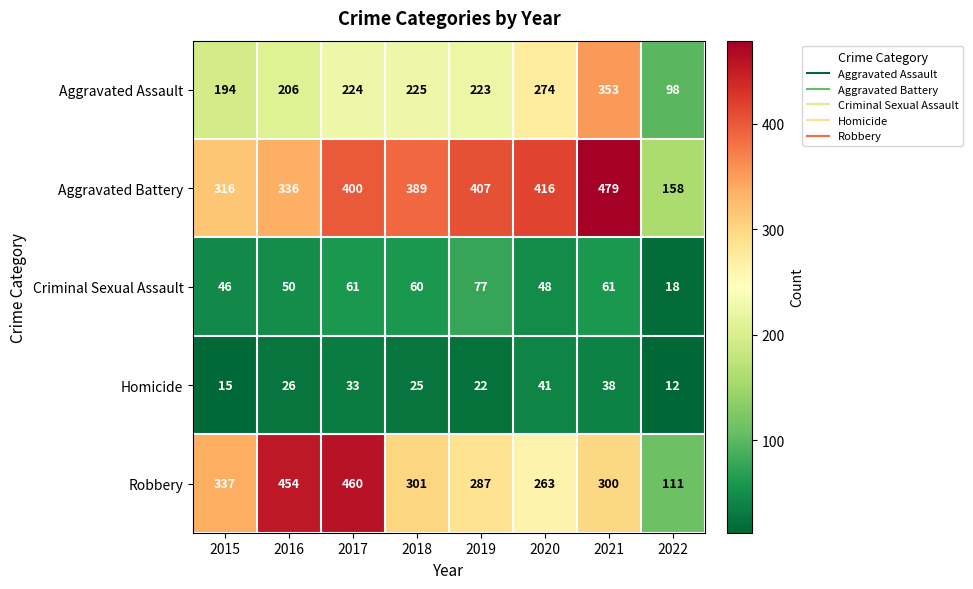

What is the sum of the Aggravated Assault values at 2020 and 2015?

468